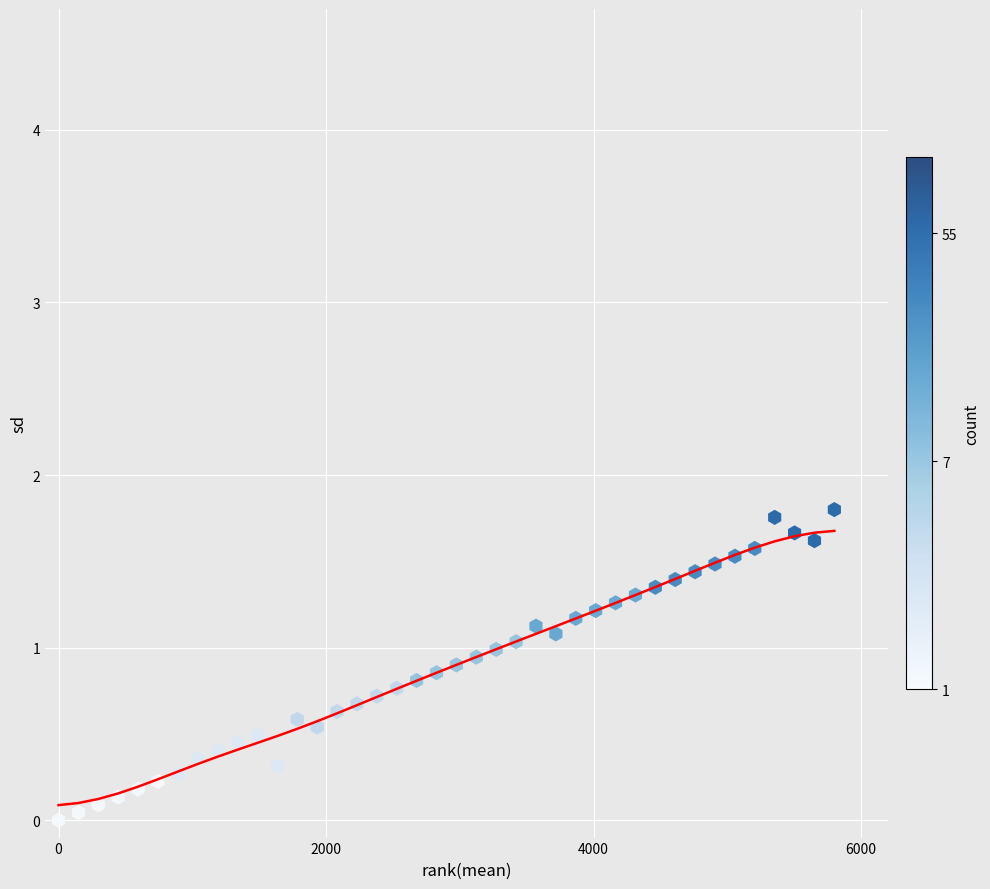

What is the range of X values (max minus min)?

5800.0